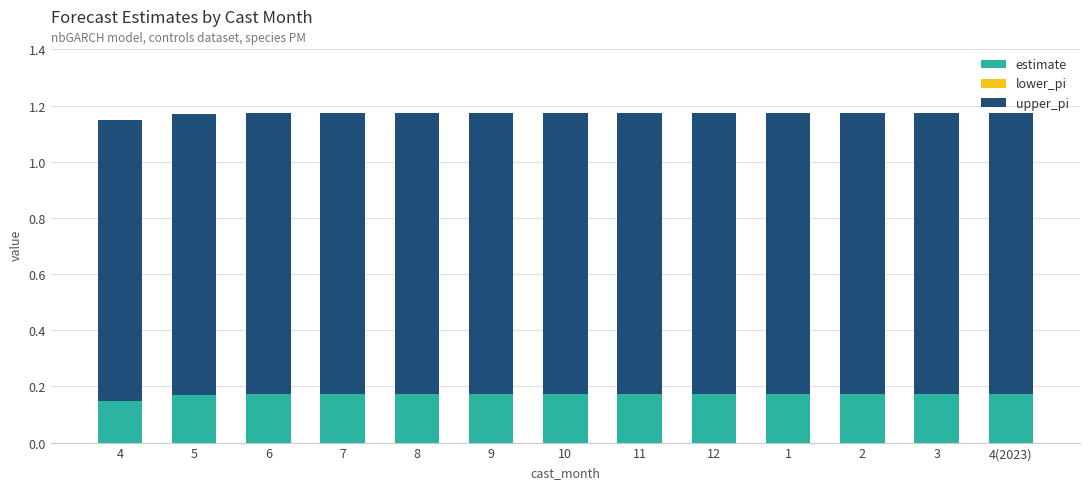

What is the total value across all series at 3?

1.2